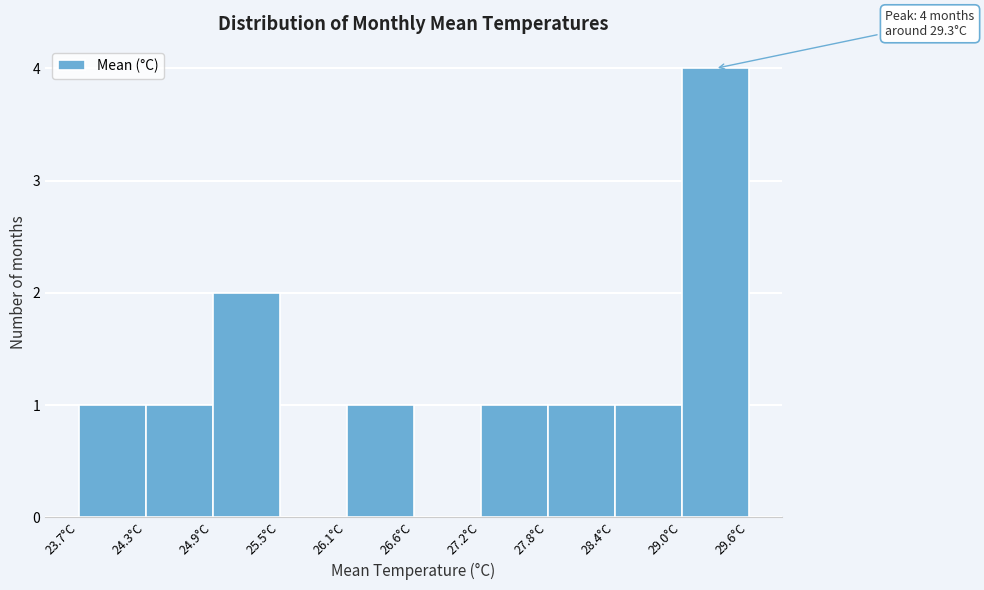

Over which range of the x-axis is the bar tallest?

29.01 to 29.60